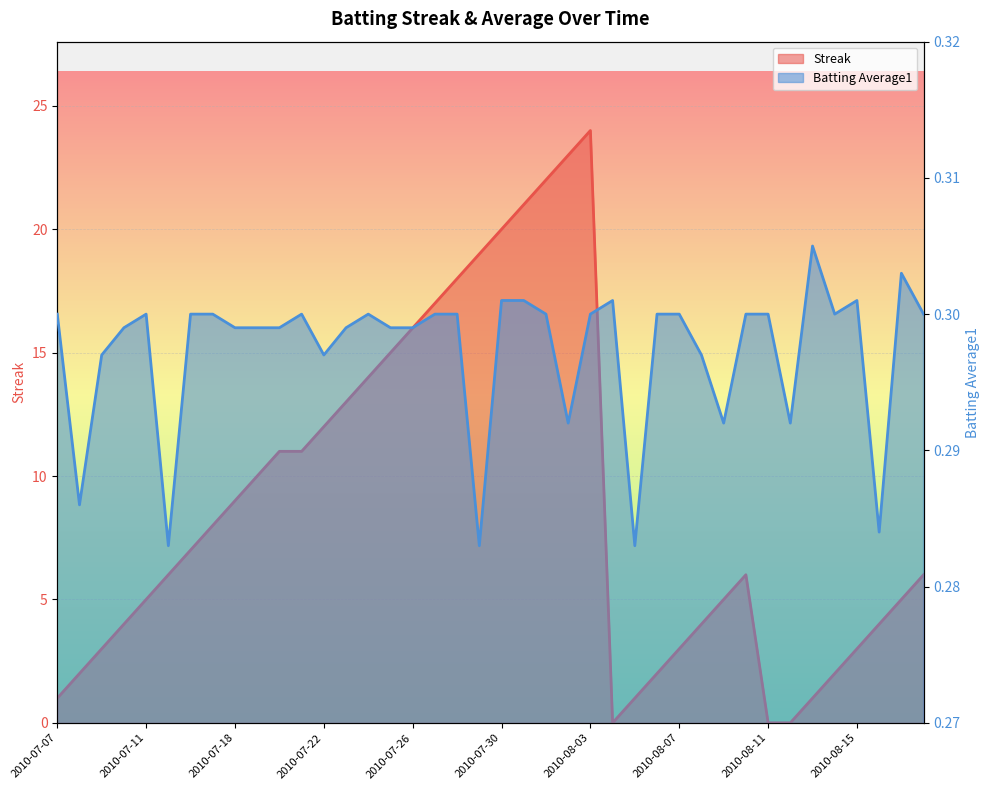

Reading left to right, list all the values displayed in this chart.

Streak: 2010-07-07=1.0	2010-07-08=2.0	2010-07-09=3.0	2010-07-10=4.0	2010-07-11=5.0	2010-07-15=6.0	2010-07-16=7.0	2010-07-17=8.0	2010-07-18=9.0	2010-07-19=10.0	2010-07-20=11.0	2010-07-21=11.0	2010-07-22=12.0	2010-07-23=13.0	2010-07-24=14.0	2010-07-25=15.0	2010-07-26=16.0	2010-07-27=17.0	2010-07-28=18.0	2010-07-29=19.0	2010-07-30=20.0	2010-07-31=21.0	2010-08-01=22.0	2010-08-02=23.0	2010-08-03=24.0	2010-08-04=0.0	2010-08-05=1.0	2010-08-06=2.0	2010-08-07=3.0	2010-08-08=4.0	2010-08-09=5.0	2010-08-10=6.0	2010-08-11=0.0	2010-08-12=0.0	2010-08-13=1.0	2010-08-14=2.0	2010-08-15=3.0	2010-08-16=4.0	2010-08-17=5.0	2010-08-18=6.0
Batting Average1: 2010-07-07=0.3	2010-07-08=0.3	2010-07-09=0.3	2010-07-10=0.3	2010-07-11=0.3	2010-07-15=0.3	2010-07-16=0.3	2010-07-17=0.3	2010-07-18=0.3	2010-07-19=0.3	2010-07-20=0.3	2010-07-21=0.3	2010-07-22=0.3	2010-07-23=0.3	2010-07-24=0.3	2010-07-25=0.3	2010-07-26=0.3	2010-07-27=0.3	2010-07-28=0.3	2010-07-29=0.3	2010-07-30=0.3	2010-07-31=0.3	2010-08-01=0.3	2010-08-02=0.3	2010-08-03=0.3	2010-08-04=0.3	2010-08-05=0.3	2010-08-06=0.3	2010-08-07=0.3	2010-08-08=0.3	2010-08-09=0.3	2010-08-10=0.3	2010-08-11=0.3	2010-08-12=0.3	2010-08-13=0.3	2010-08-14=0.3	2010-08-15=0.3	2010-08-16=0.3	2010-08-17=0.3	2010-08-18=0.3